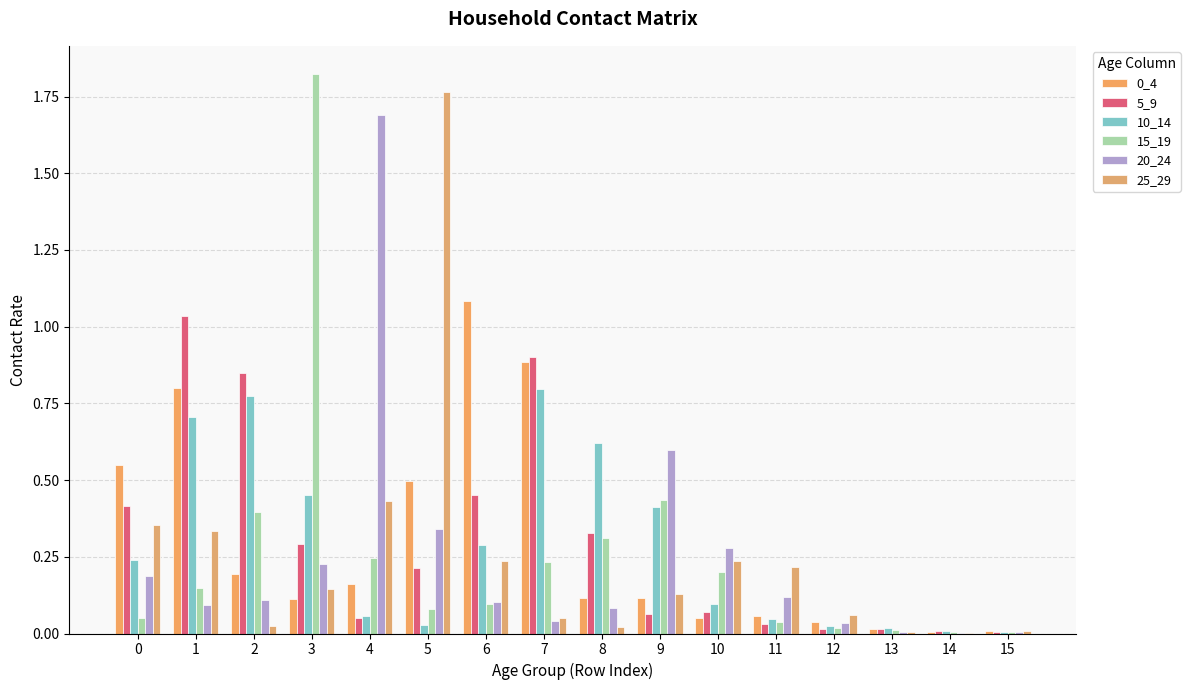

How many groups of bars are there?

16